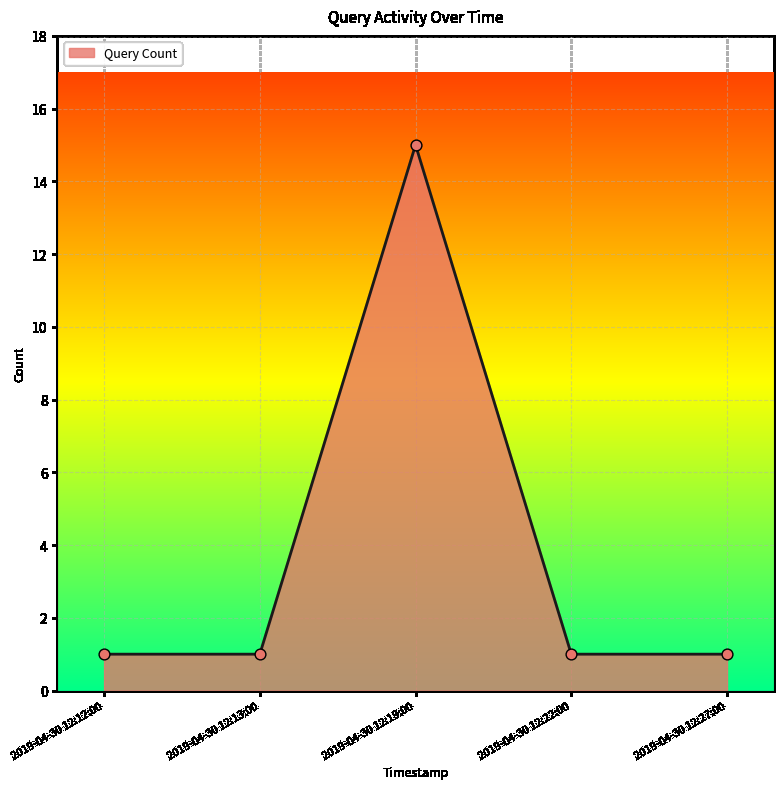

What is the change in value from 2019-04-30 12:13:00 to 2019-04-30 12:19:00?

+14